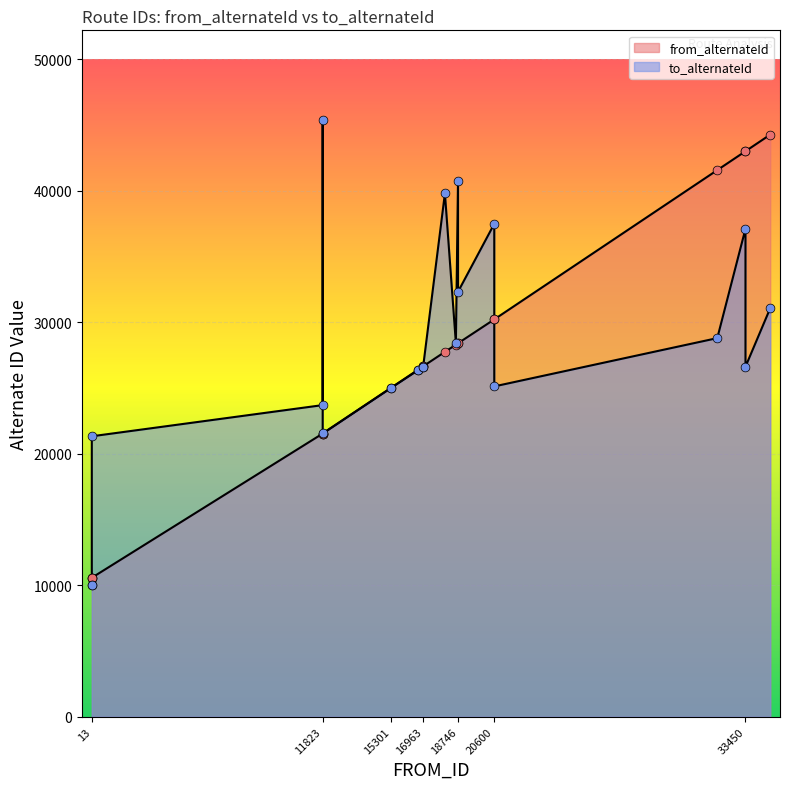

Which series has the largest total across all categories?

to_alternateId